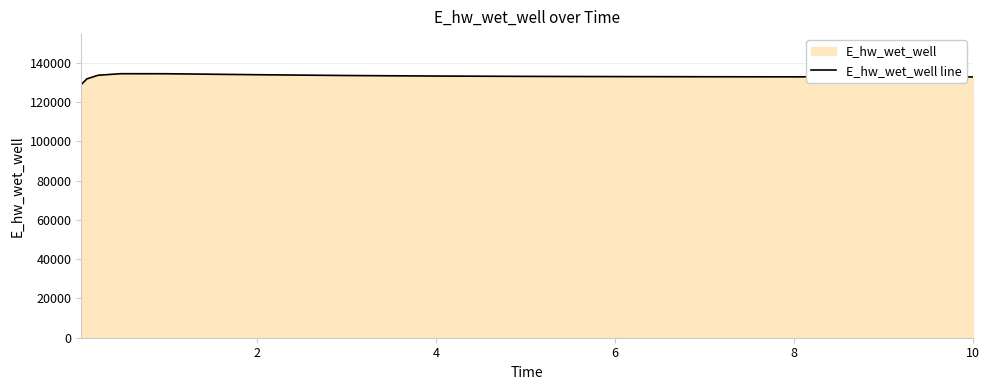

What is the difference between the maximum and minimum values?

5492.1